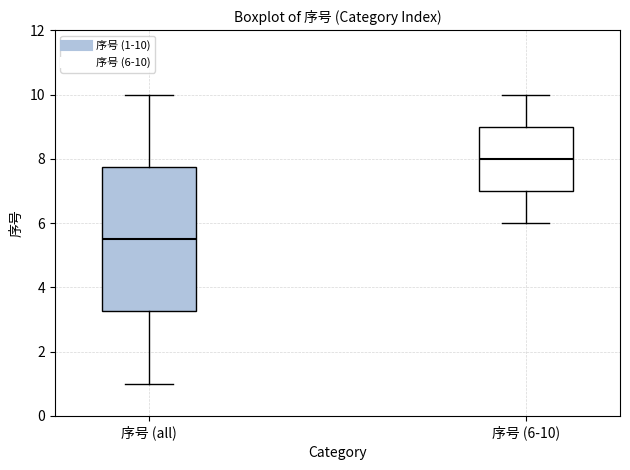

Reading left to right, transcribe this box plot: for each box, give where its median line is, the range the box spans, and where its two whiskers end, as read against the y-axis. The values are not printed on the chart, so give them approximately, as read against the axis.

序号 (all): median 5.6, box 3.2 to 7.8, whiskers 1.0 to 10.0
序号 (6-10): median 8.0, box 7.0 to 9.0, whiskers 6.0 to 10.0